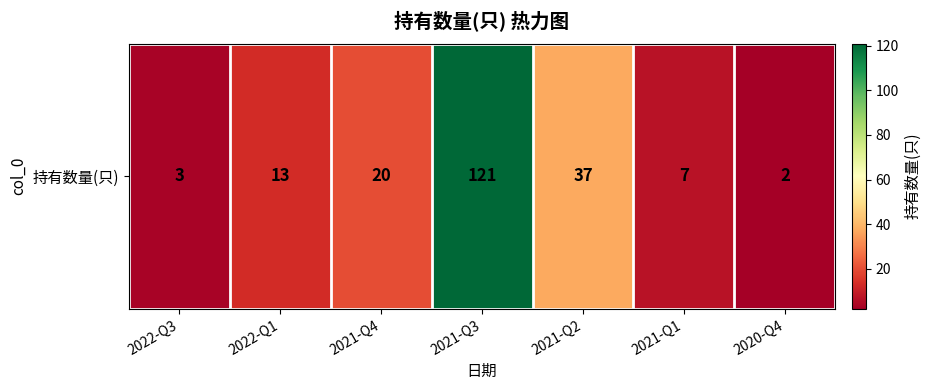

What is the change in value from 2022-Q1 to 2021-Q4?

+7